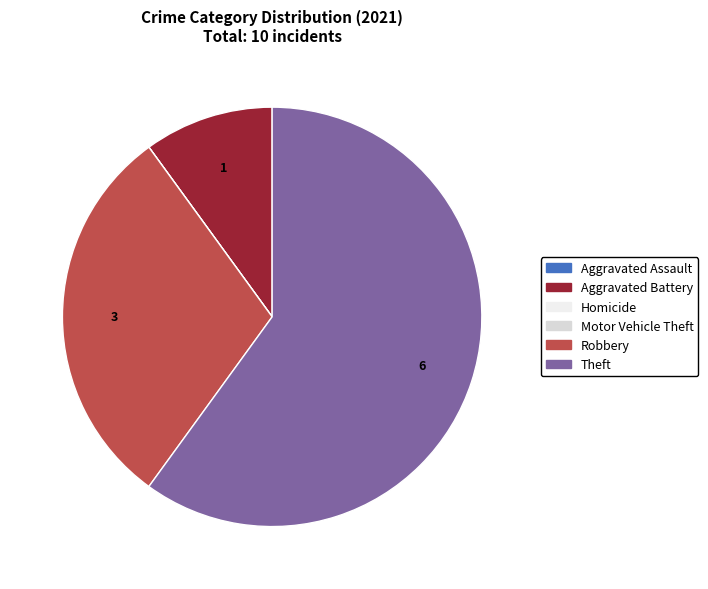

Is it true that Aggravated Battery is 10% of the pie?

True